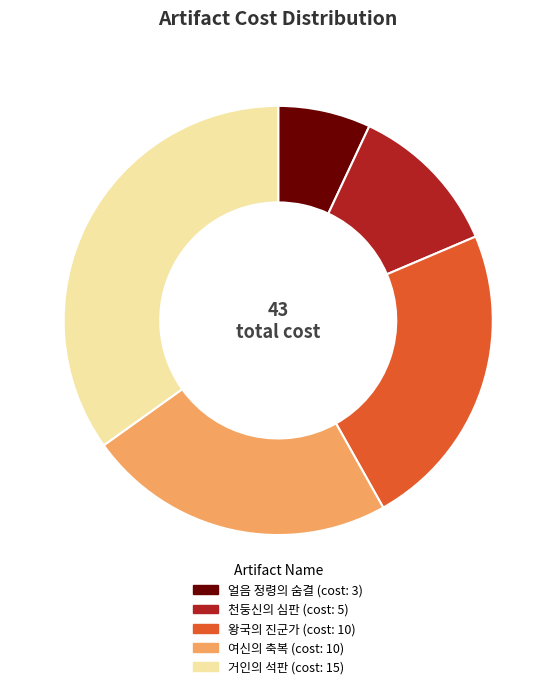

How many segments does this pie chart have?

5